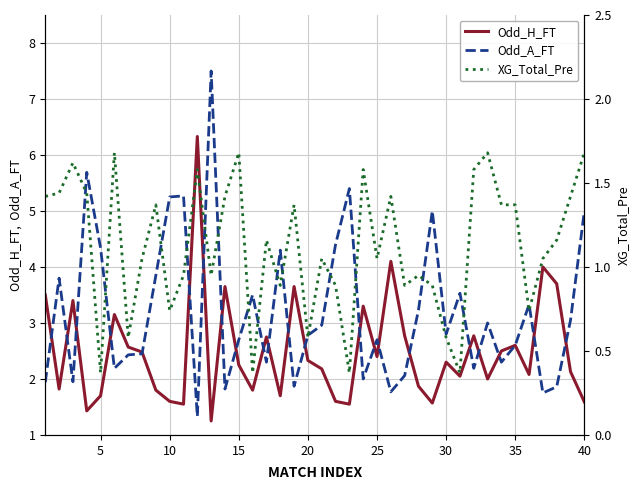

Reading left to right, what are all the values shown in this chart?

Odd_H_FT: 3.5	1.8	3.4	1.4	1.7	3.1	2.6	2.5	1.8	1.6	1.6	6.3	1.2	3.6	2.2	1.8	2.8	1.7	3.6	2.3	2.2	1.6	1.6	3.3	2.4	4.1	2.8	1.9	1.6	2.3	2.0	2.8	2.0	2.5	2.6	2.1	4.0	3.7	2.1	1.6
Odd_A_FT: 1.9	3.8	1.9	5.7	4.3	2.2	2.4	2.5	3.9	5.2	5.3	1.3	7.5	1.8	2.7	3.5	2.3	4.3	1.9	2.8	3.0	4.4	5.4	2.0	2.7	1.8	2.1	3.2	5.0	2.8	3.5	2.2	3.0	2.3	2.6	3.3	1.8	1.9	3.0	5.0
XG_Total_Pre: 1.4	1.4	1.6	1.4	0.4	1.7	0.6	1.1	1.4	0.7	0.9	1.6	0.9	1.4	1.7	0.4	1.2	0.9	1.4	0.6	1.1	0.9	0.4	1.6	1.1	1.4	0.9	0.9	0.9	0.6	0.4	1.6	1.7	1.4	1.4	0.7	1.1	1.2	1.4	1.7